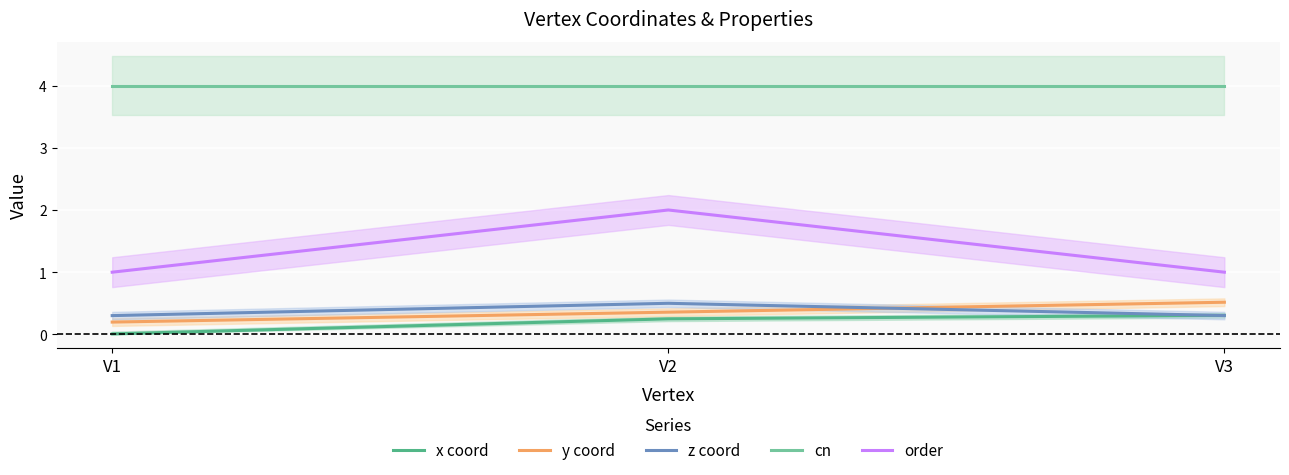

What is the value of the order point at the 2nd from the left?

2.0